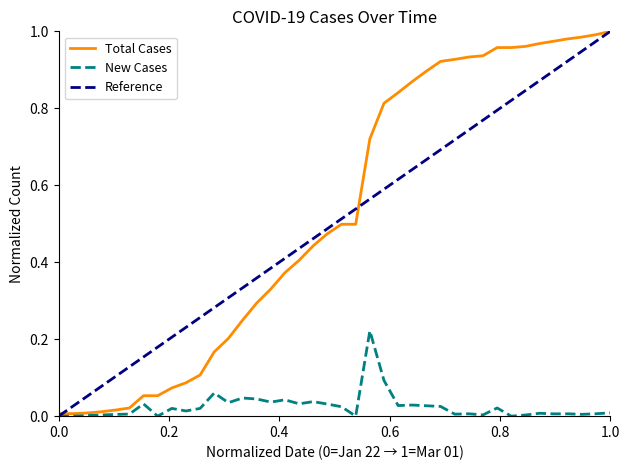

Does the chart display data point markers on the line(s)?

No